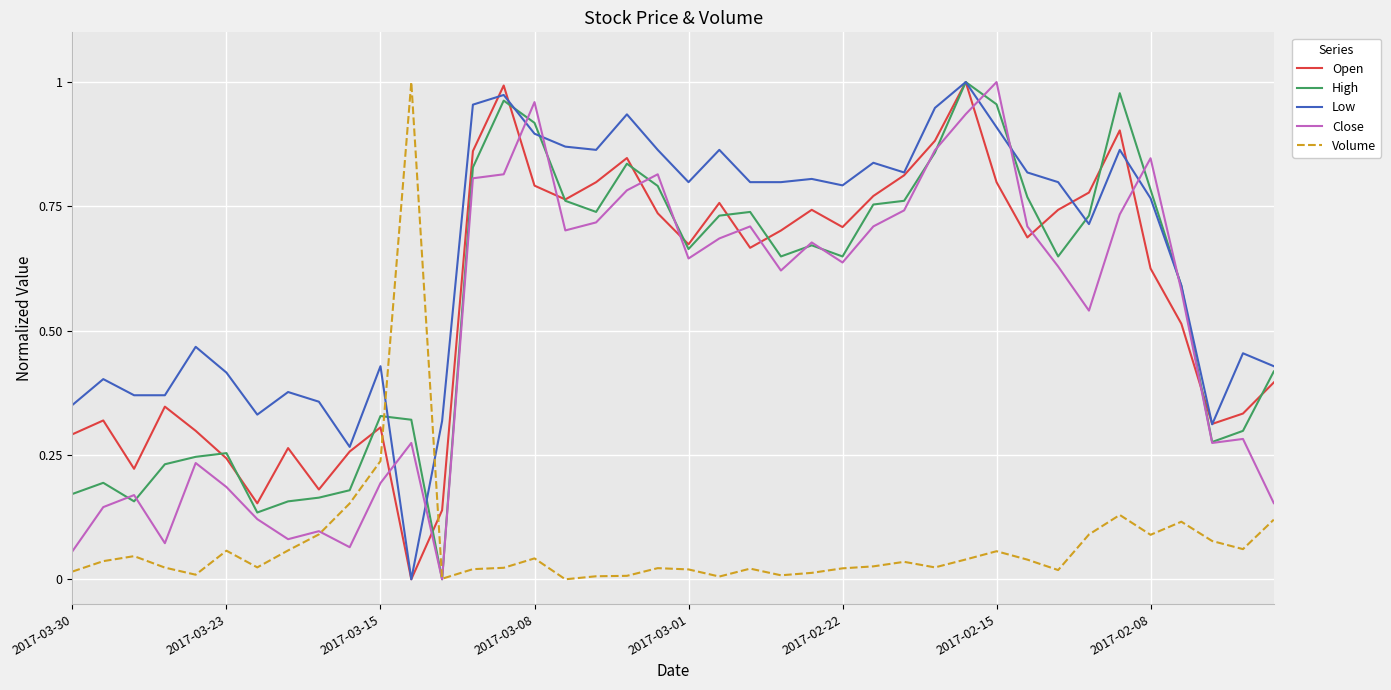

True or false: Low and Volume intersect in this chart.

True